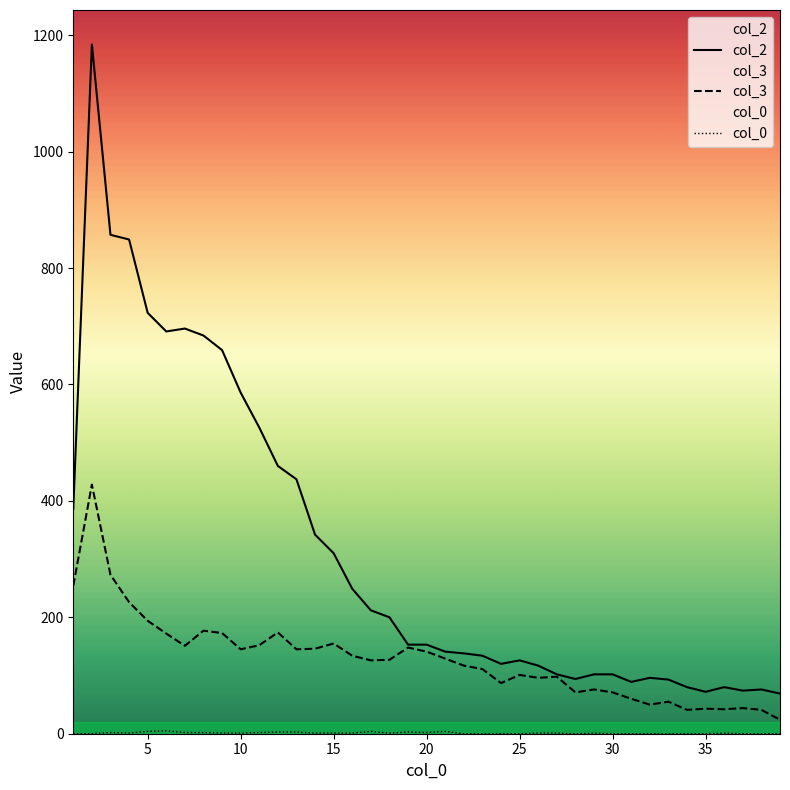

What are all the series names shown in the legend?

0, 2, 3